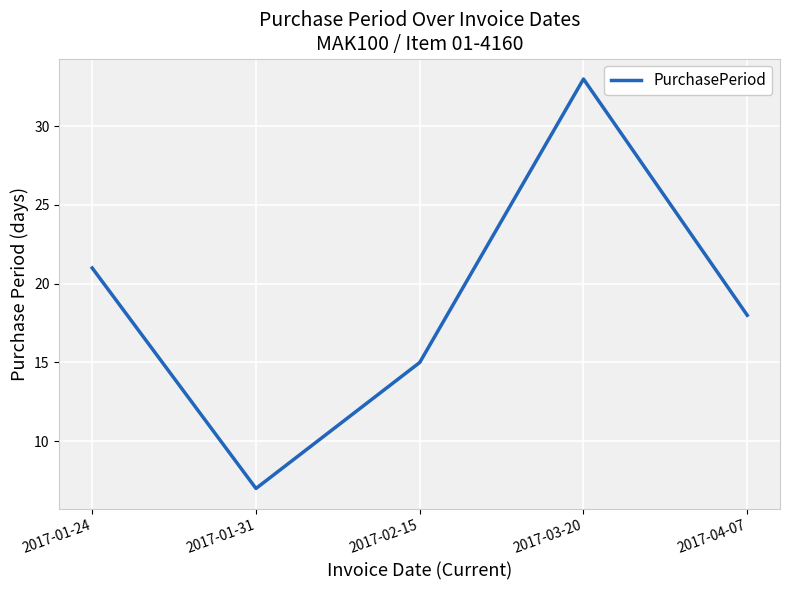

Does the chart have visible grid lines?

Yes